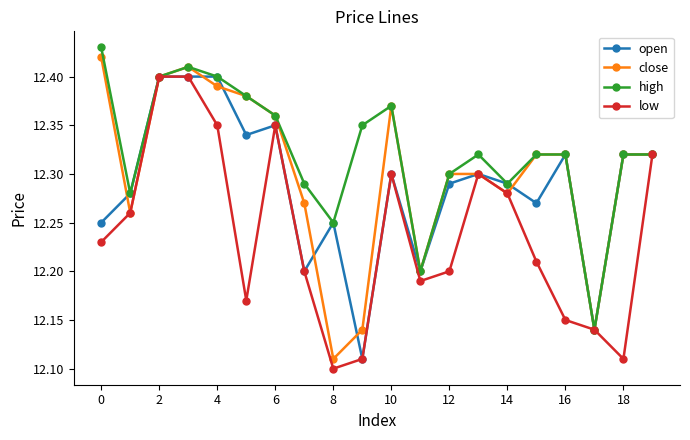

True or false: close has more than 0 interior local peaks.

True